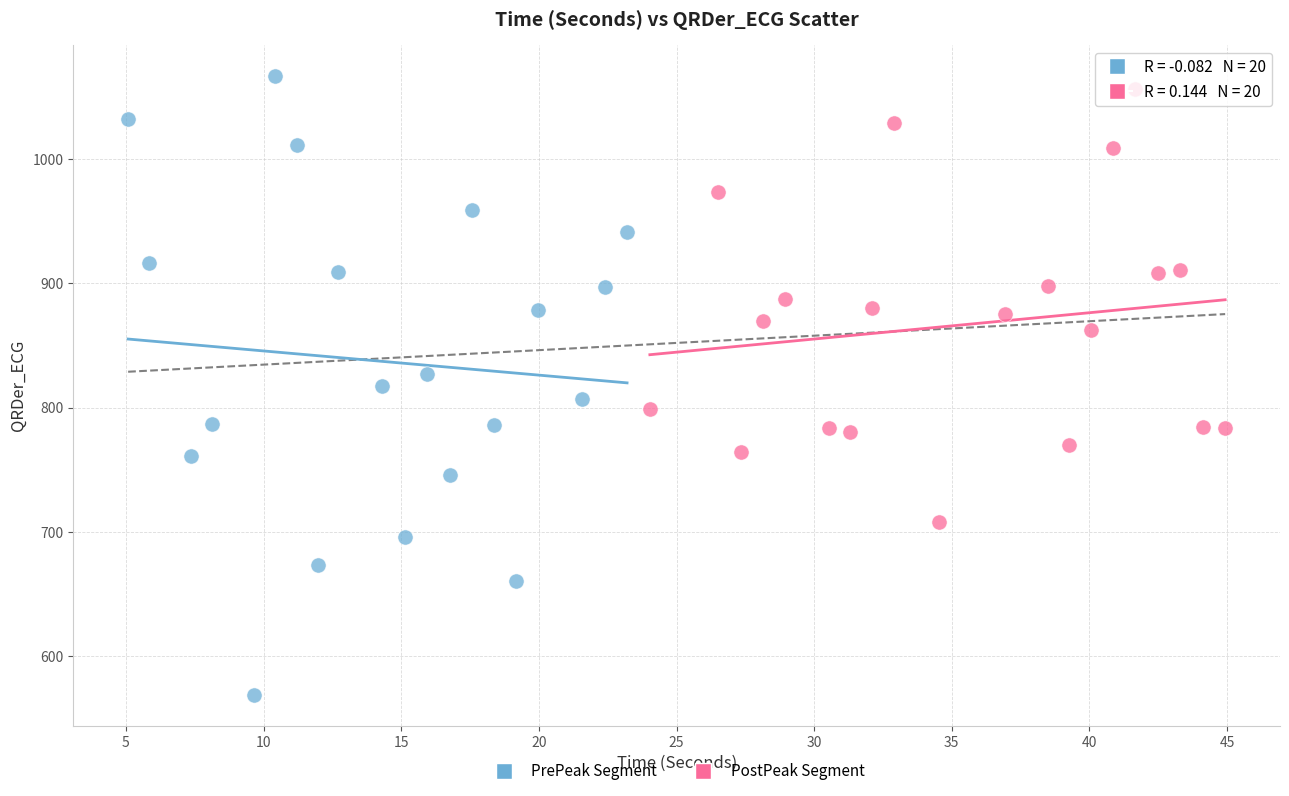

Which series contains the lowest Y value?

PrePeak Segment